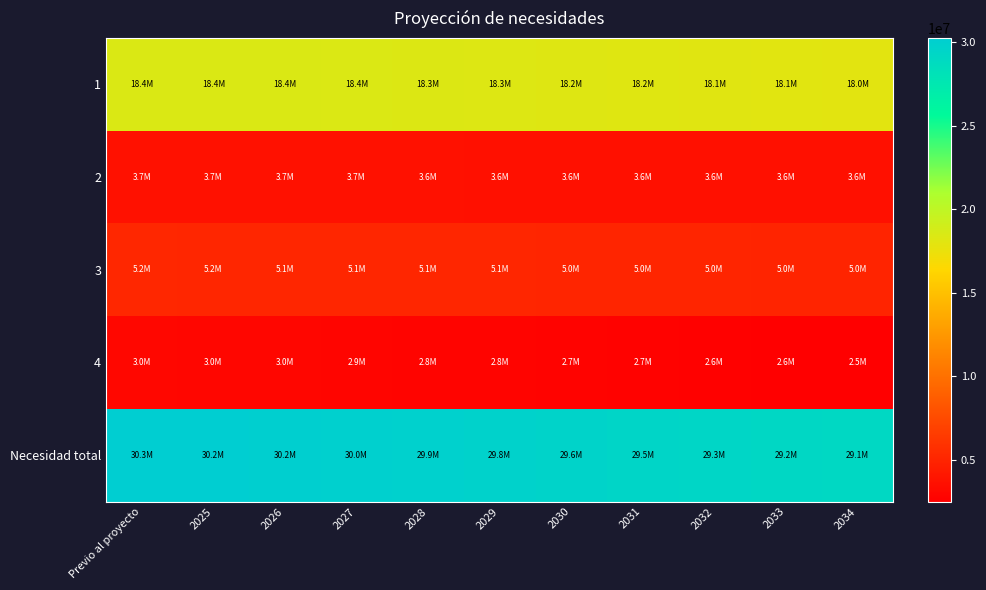

What is the total value across all series at 2030?

59241278.8